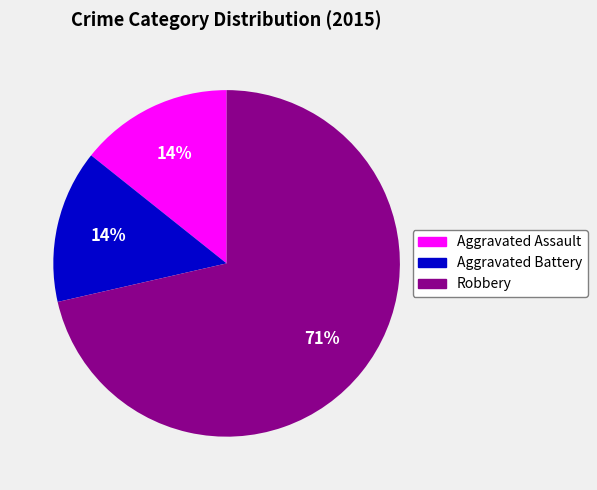

Is the sum of Aggravated Battery and Robbery greater than half?

Yes